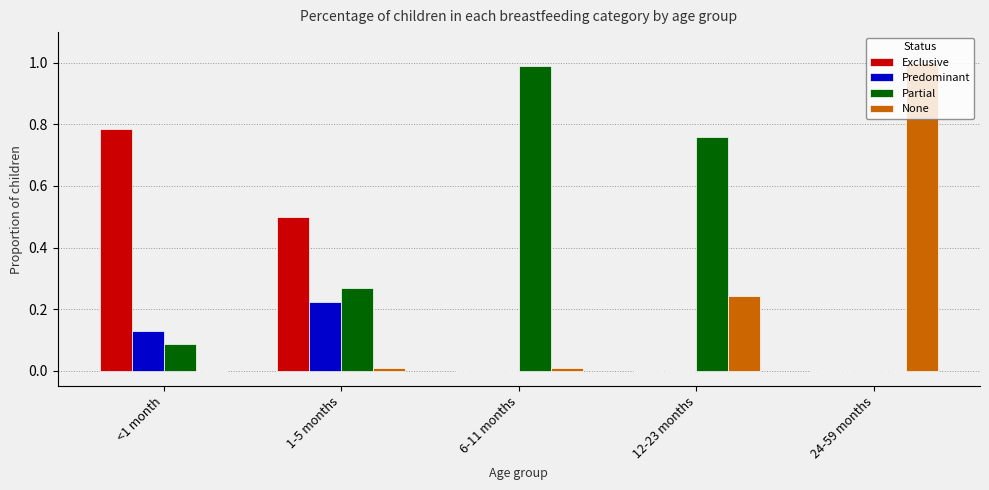

Which category has the highest value across all series?

24-59 months